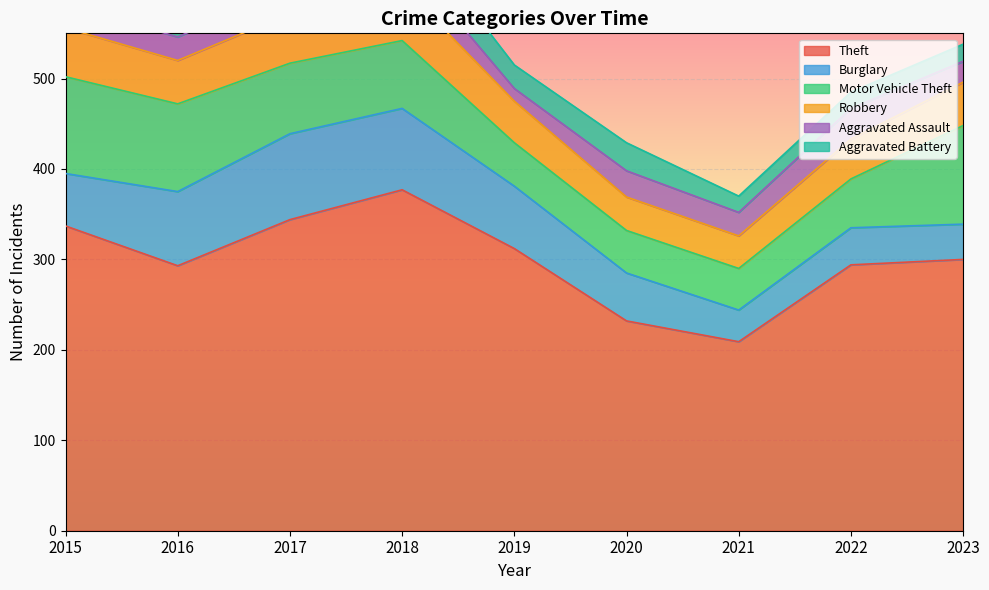

Between which two adjacent categories do Aggravated Assault and Aggravated Battery first intersect?

2015 and 2016